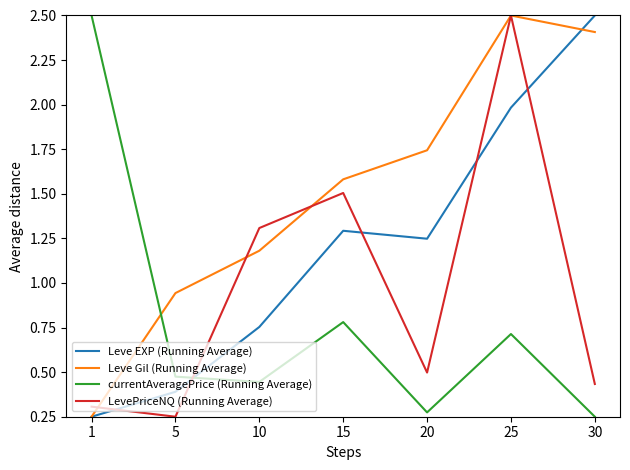

Where does the Leve EXP (Running Average) series first go above 1?

15